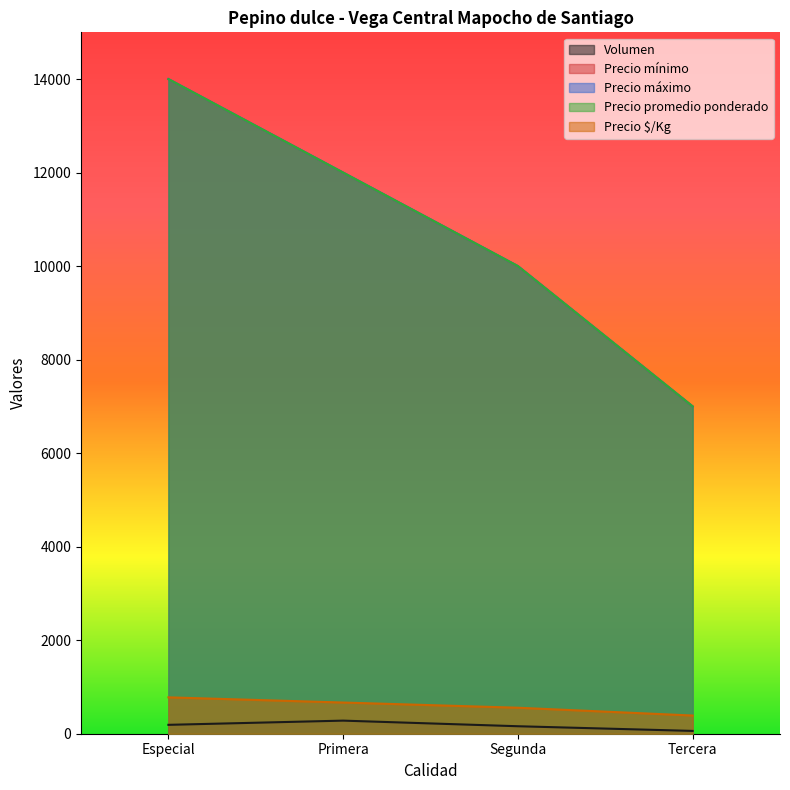

List the labels in order of Precio promedio ponderado value, smallest first.

Tercera, Segunda, Primera, Especial